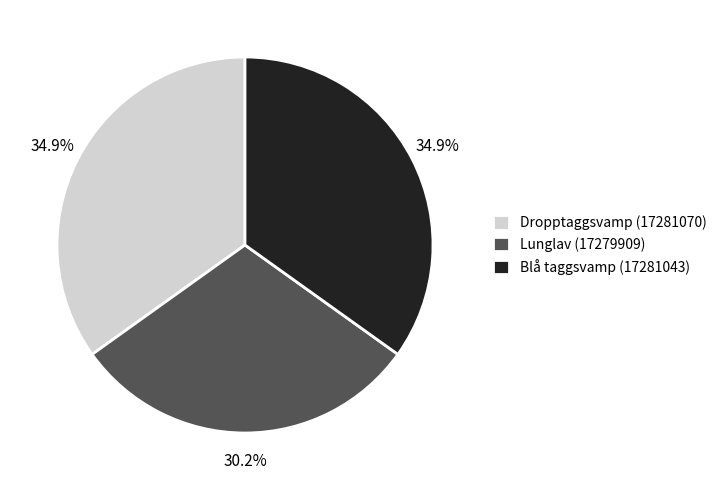

How much of the chart is everything except Blå taggsvamp (17281043)?

65.1%